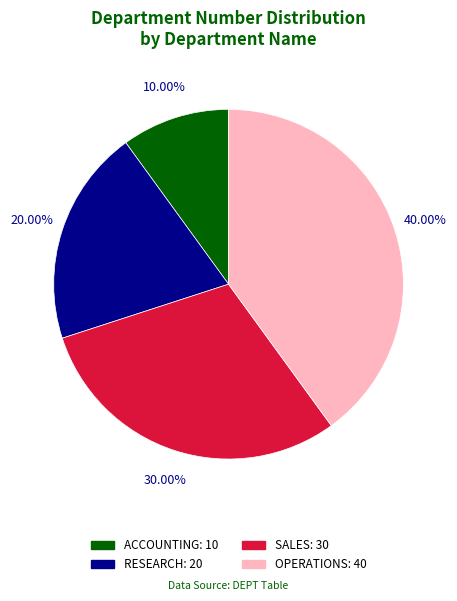

True or false: SALES accounts for 18% of the total.

False